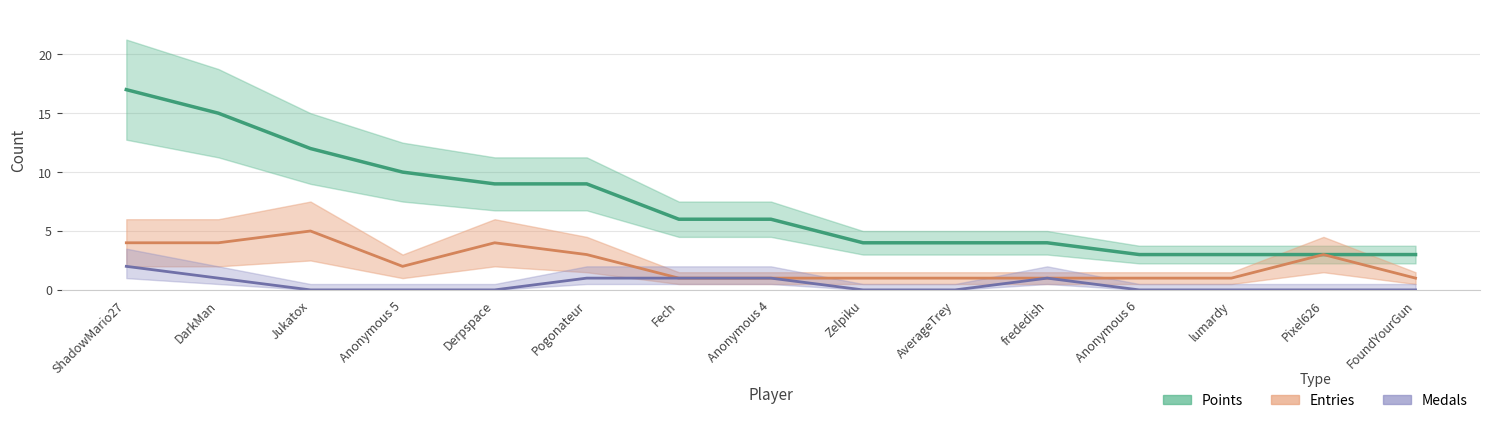

Is it true that Medals equals 0 at Pixel626?

True